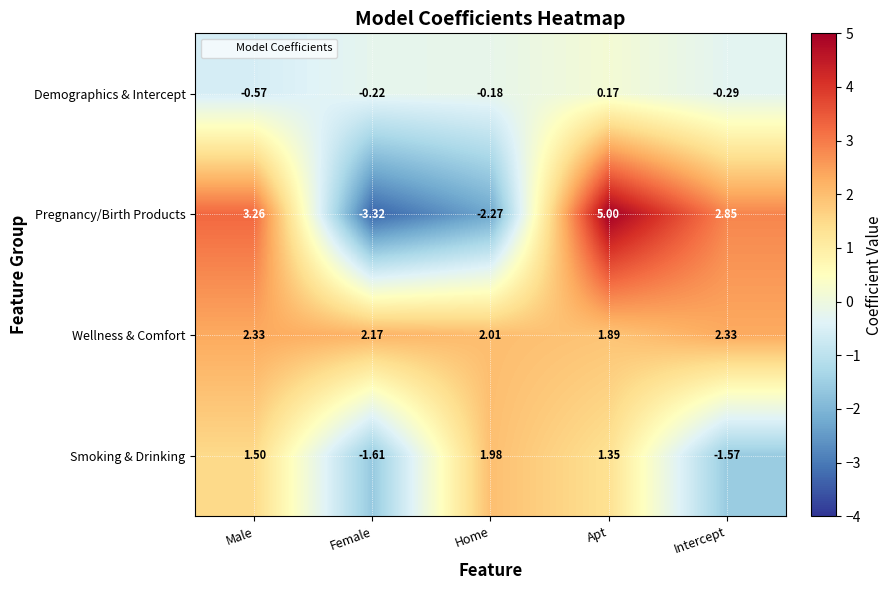

At which label does Demographics & Intercept reach its peak?

Apt